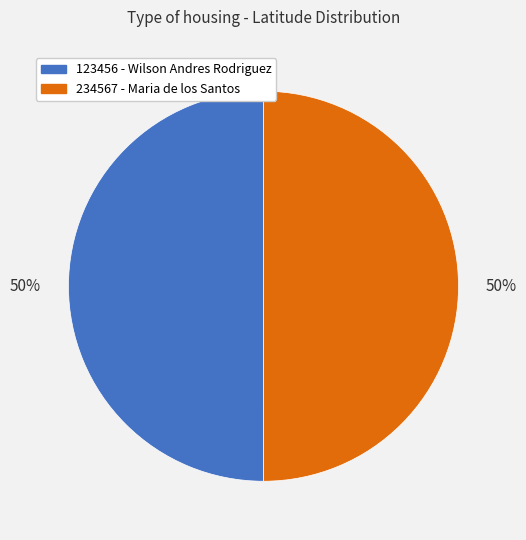

To the nearest percent, what is the combined percentage of 123456 and 234567?

100%